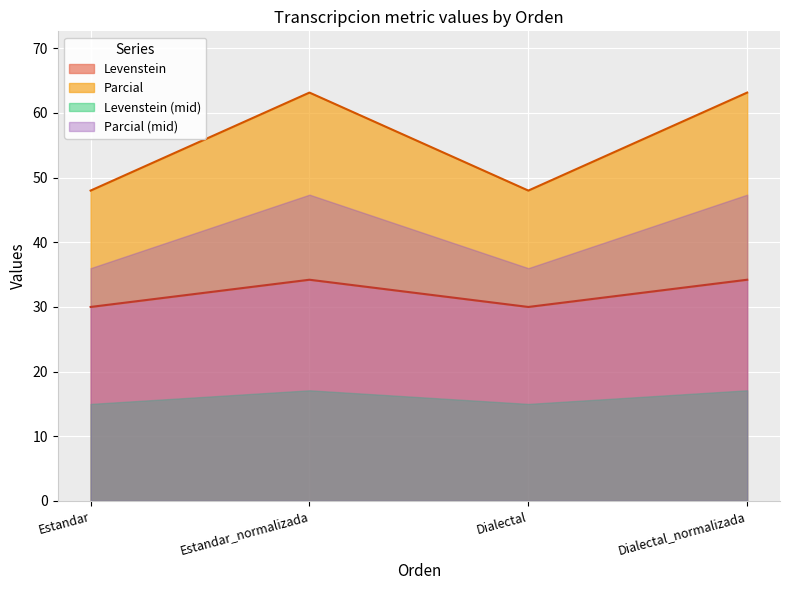

True or false: Parcial and Levenstein intersect in this chart.

False